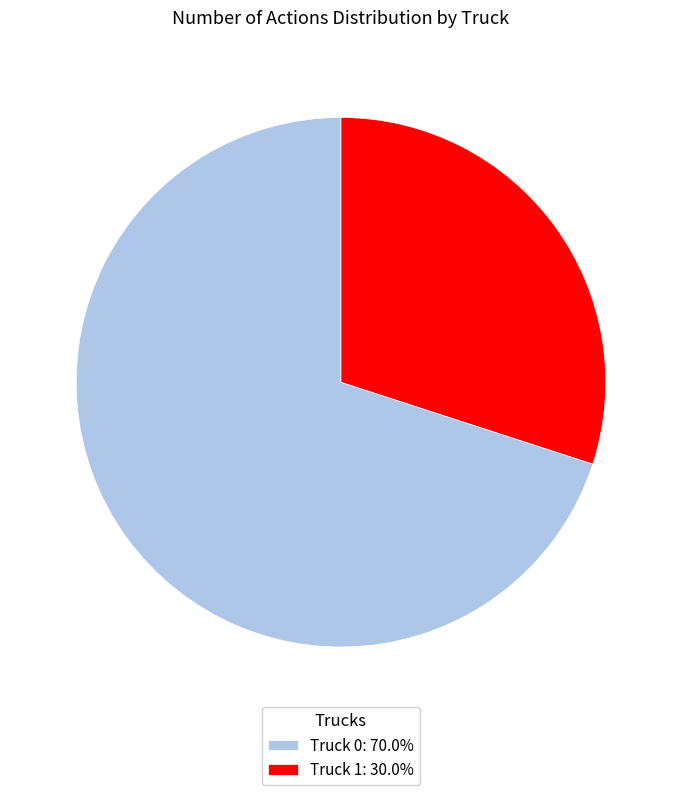

Approximately how many times larger is the value at Truck 1: 30.0% compared to Truck 0: 70.0%?

0.4